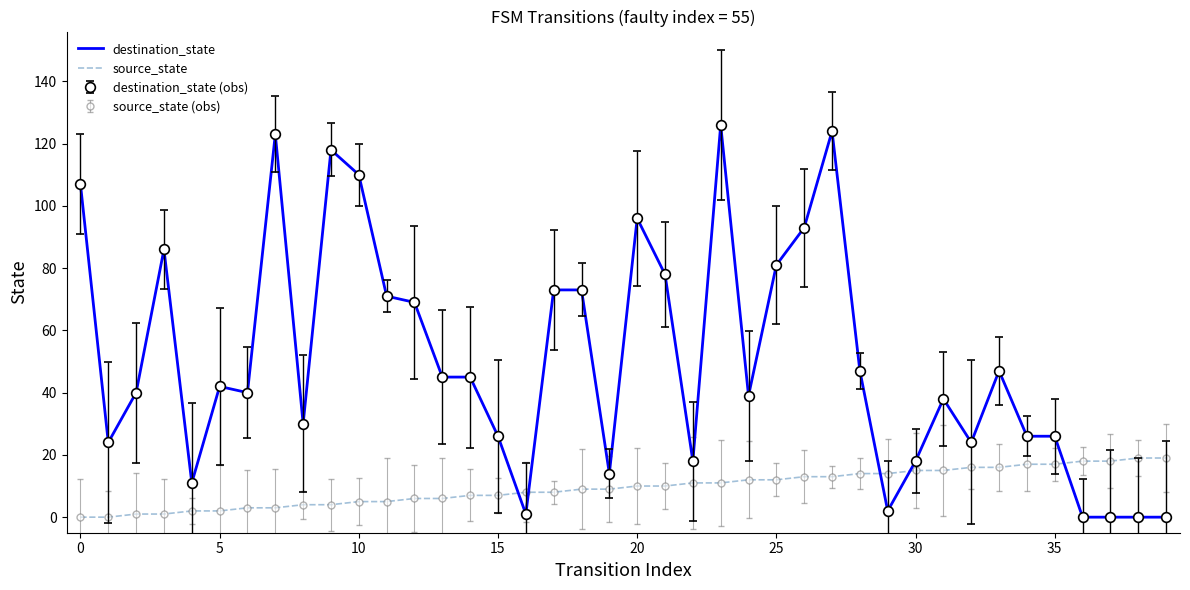

In destination_state, how many points are higher than both neighbors (excluding endpoints)?

9